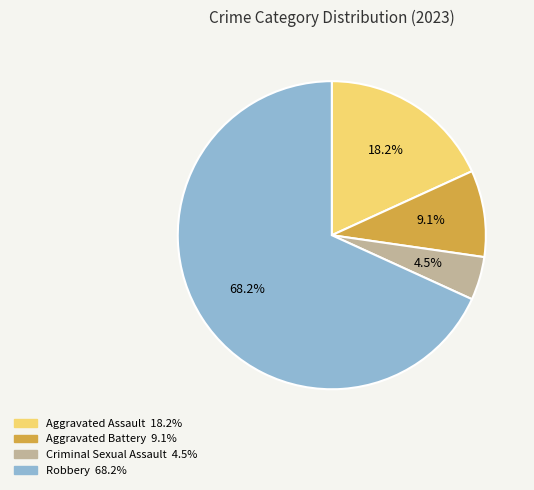

Is it true that Aggravated Battery is 15% of the pie?

False